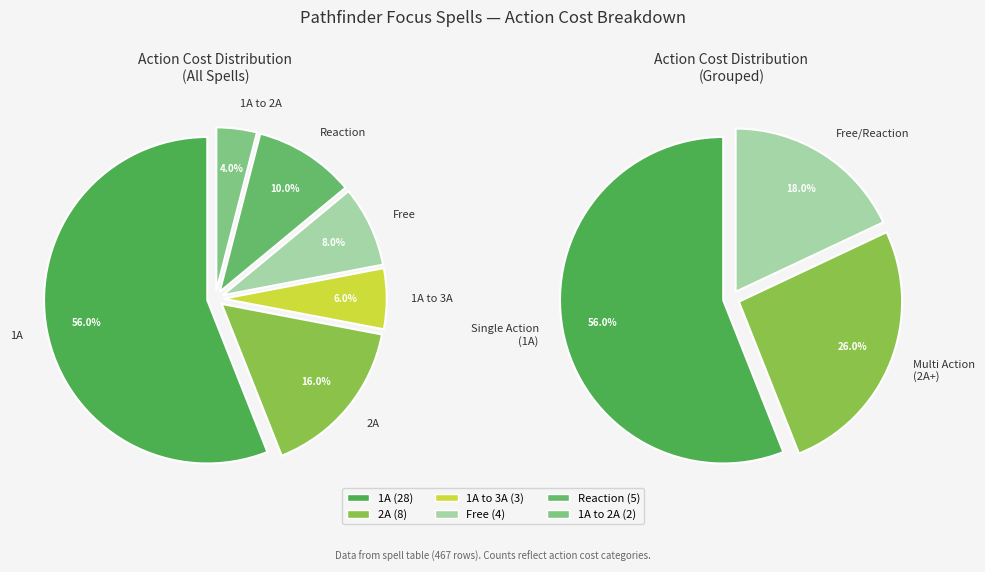

How many slices are in this pie chart?

6